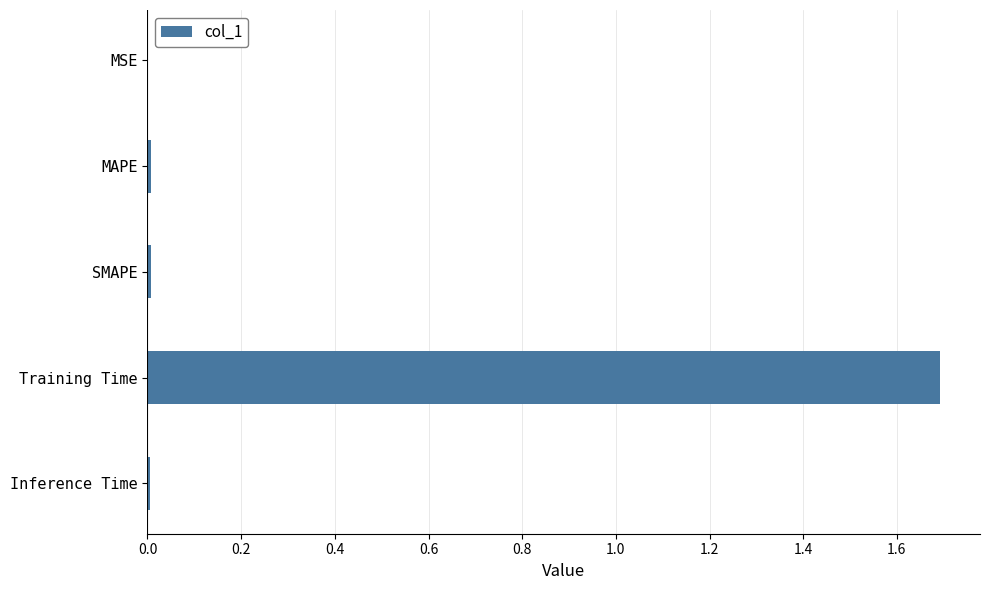

What is the sum of all values?

1.7